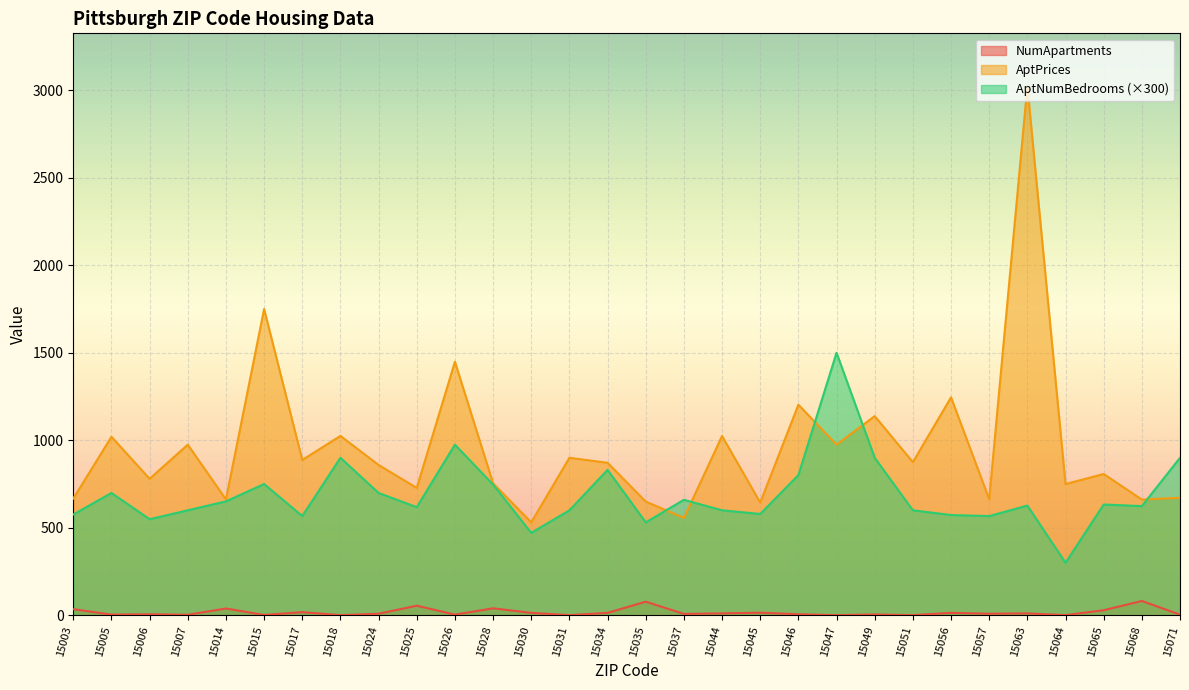

Reading left to right, extract all data points from this chart.

NumApartments: 15003=35.0	15005=4.0	15006=6.0	15007=3.0	15014=39.0	15015=2.0	15017=18.0	15018=1.0	15024=9.0	15025=55.0	15026=4.0	15028=40.0	15030=14.0	15031=1.0	15034=14.0	15035=78.0	15037=8.0	15044=11.0	15045=15.0	15046=6.0	15047=1.0	15049=5.0	15051=1.0	15056=14.0	15057=9.0	15063=11.0	15064=1.0	15065=29.0	15068=82.0	15071=4.0
AptPrices: 15003=667.0	15005=1020.0	15006=780.0	15007=975.0	15014=662.0	15015=1750.0	15017=887.5	15018=1025.0	15024=858.9	15025=727.9	15026=1448.8	15028=754.1	15030=531.1	15031=900.0	15034=871.4	15035=649.8	15037=556.2	15044=1024.5	15045=644.0	15046=1203.3	15047=975.0	15049=1138.0	15051=875.0	15056=1245.4	15057=663.3	15063=3022.7	15064=750.0	15065=807.4	15068=661.2	15071=671.5
AptNumBedrooms: 15003=576.0	15005=699.0	15006=549.0	15007=600.0	15014=651.0	15015=750.0	15017=567.0	15018=900.0	15024=699.0	15025=618.0	15026=975.0	15028=747.0	15030=471.0	15031=600.0	15034=831.0	15035=531.0	15037=660.0	15044=600.0	15045=579.0	15046=801.0	15047=1500.0	15049=900.0	15051=600.0	15056=573.0	15057=567.0	15063=627.0	15064=300.0	15065=633.0	15068=624.0	15071=900.0